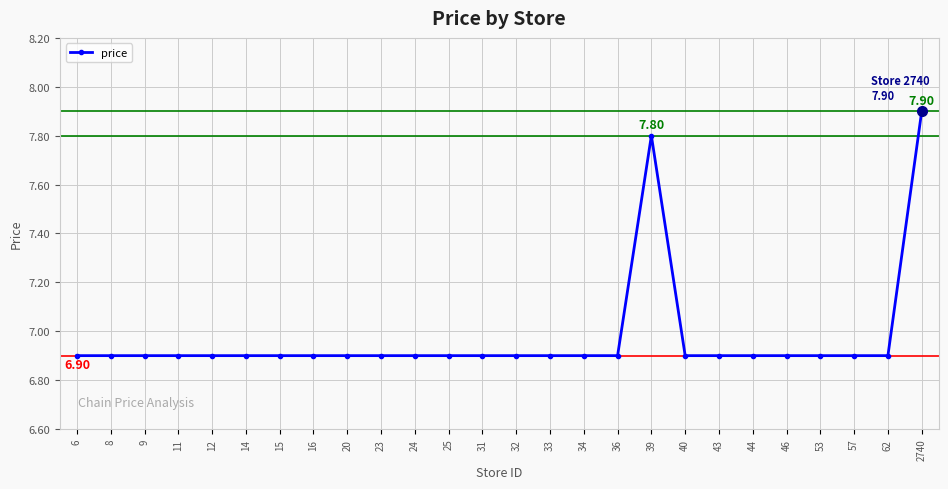

What is the difference between the maximum and second lowest values?

1.0